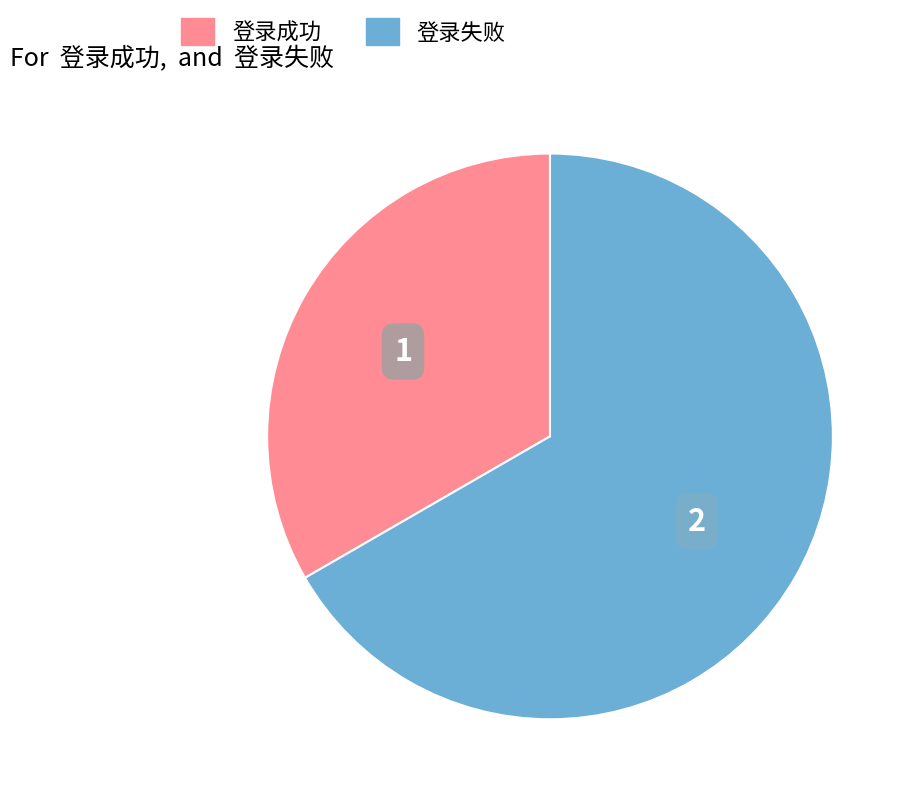

Approximately how many times larger is the value at 登录成功 compared to 登录失败?

0.5